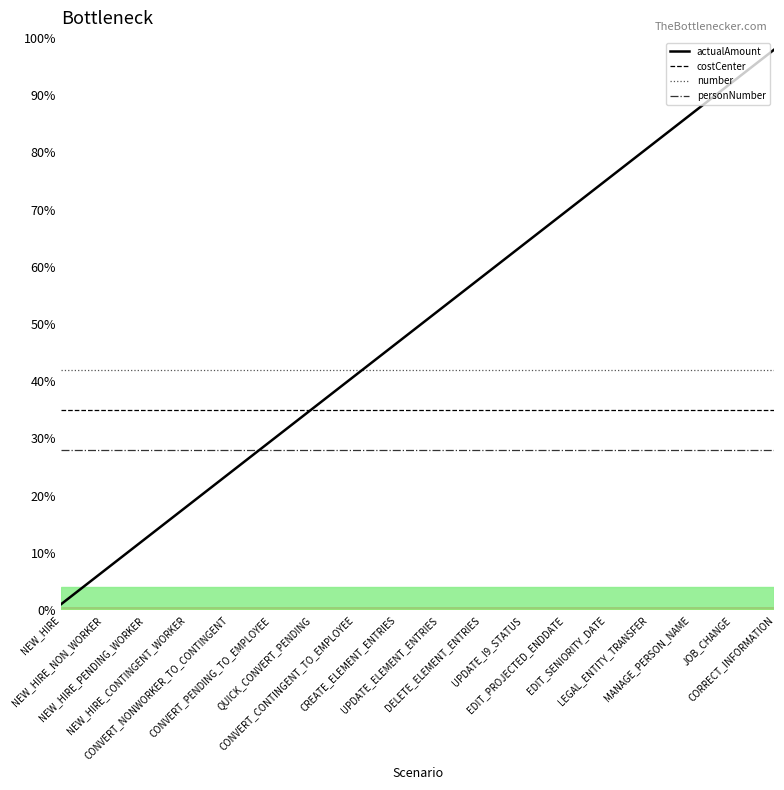

True or false: number and costCenter intersect in this chart.

False